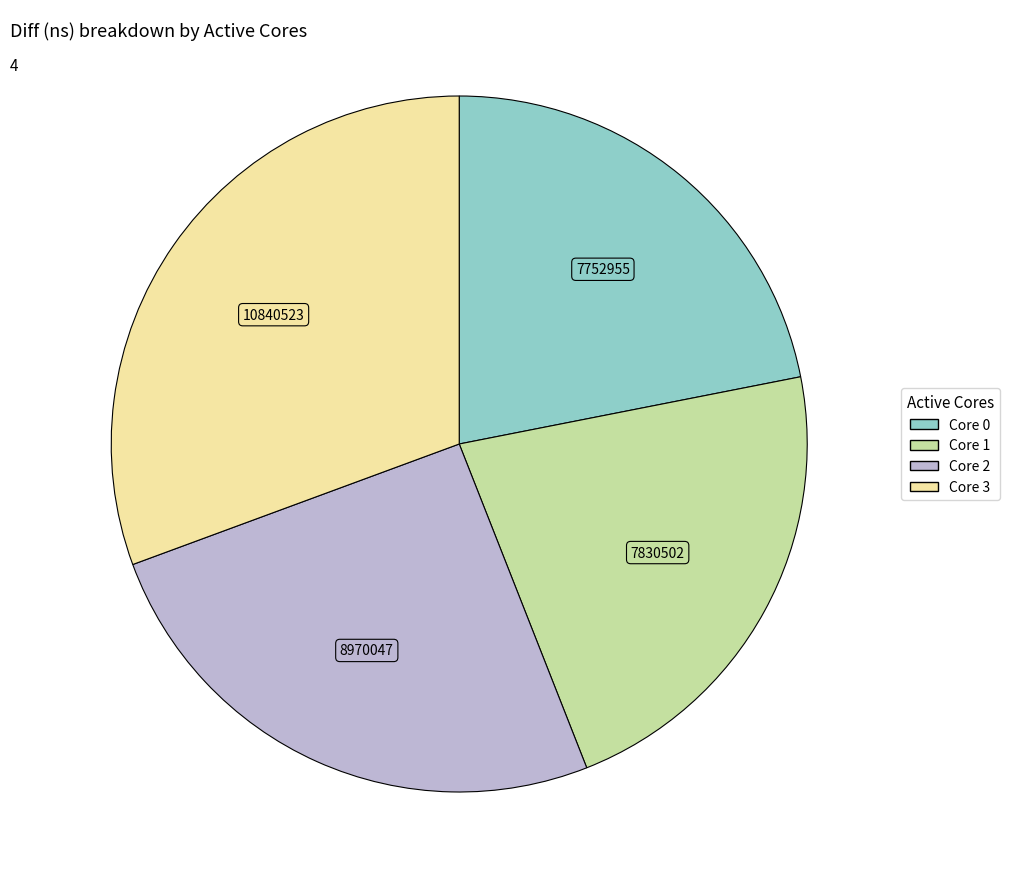

Is there a majority slice in this chart?

No